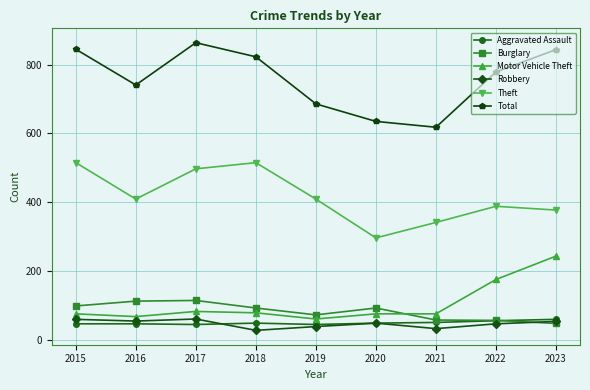

Which label corresponds to the largest value in the chart?

2017